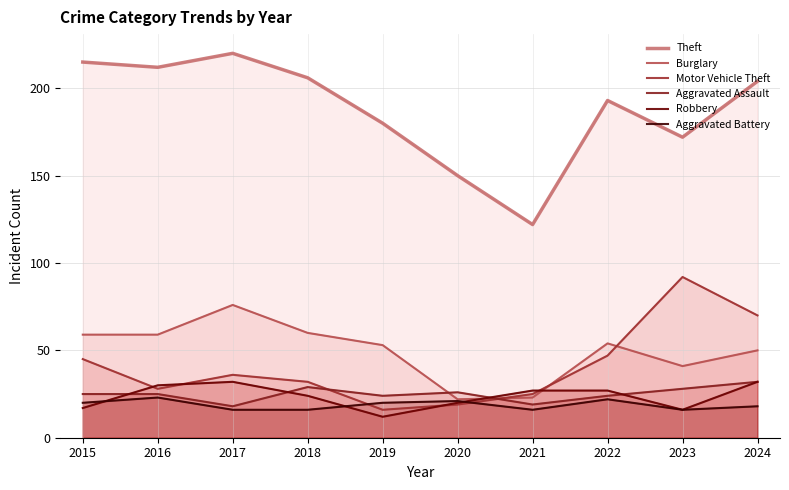

What is the approximate value of Robbery at 2020, to the nearest 5?

20